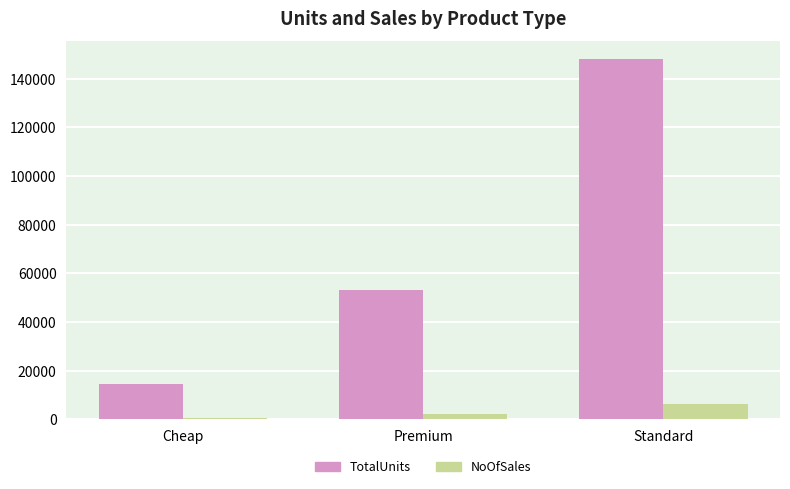

The value of TotalUnits at Premium is 34198. True or false?

False